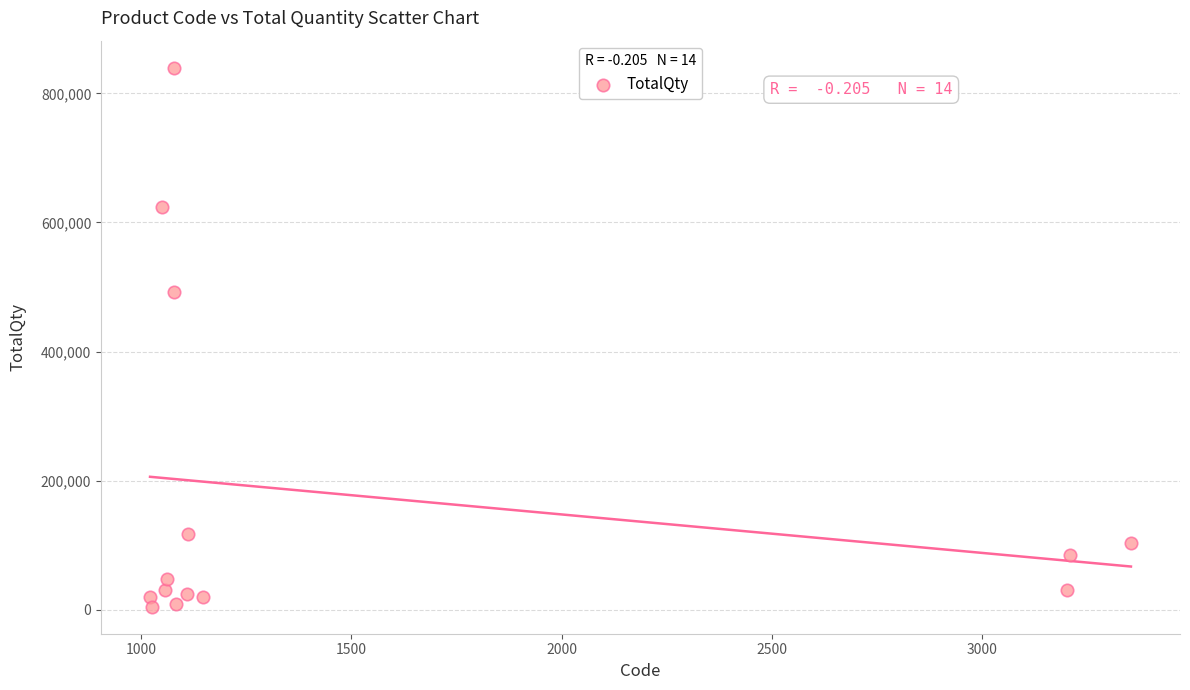

What Y value in the scatter plot is closest to 422250?

492000